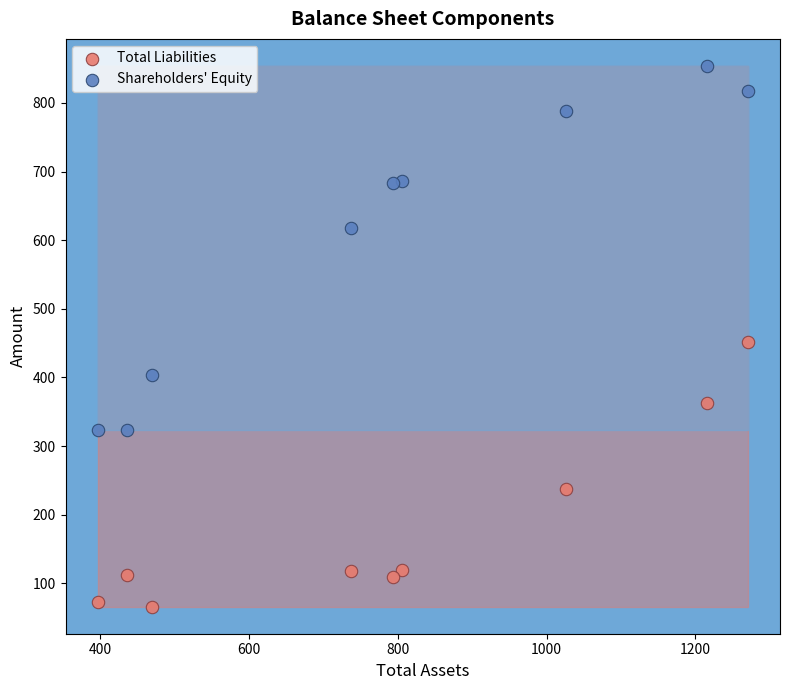

What is the X range (max minus min) for the scatter plot?

873